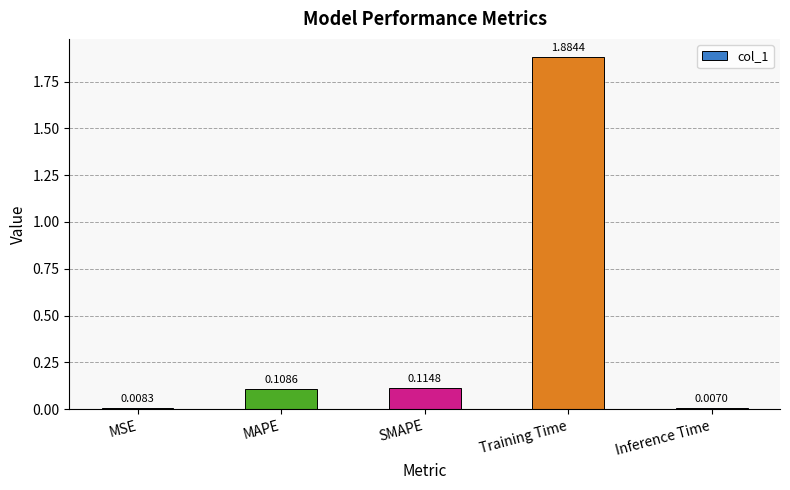

At which category does the chart reach its minimum across all series?

Inference Time